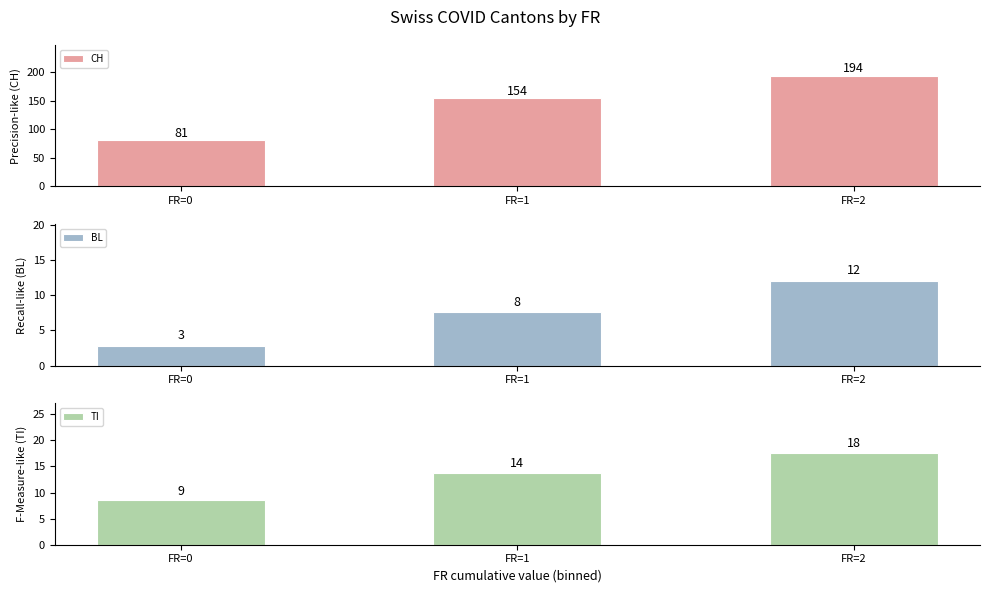

What is the value of the BL bar at the 2nd from the left?

7.6